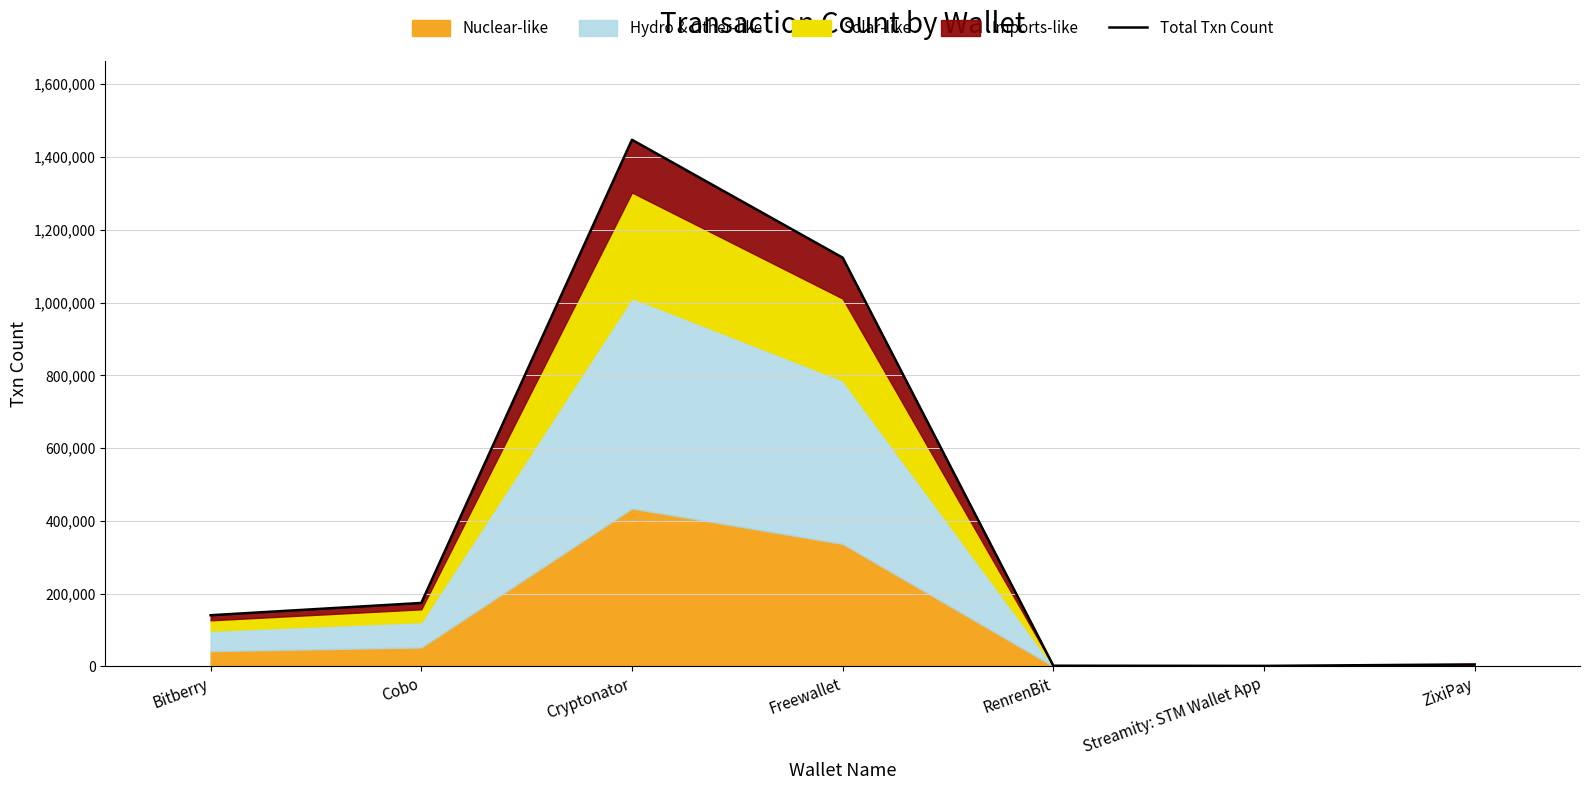

Reading left to right, list all the values displayed in this chart.

Bitberry=140899	Cobo=174573	Cryptonator=1447199	Freewallet=1123351	RenrenBit=2126	Streamity: STM Wallet App=1648	ZixiPay=5670